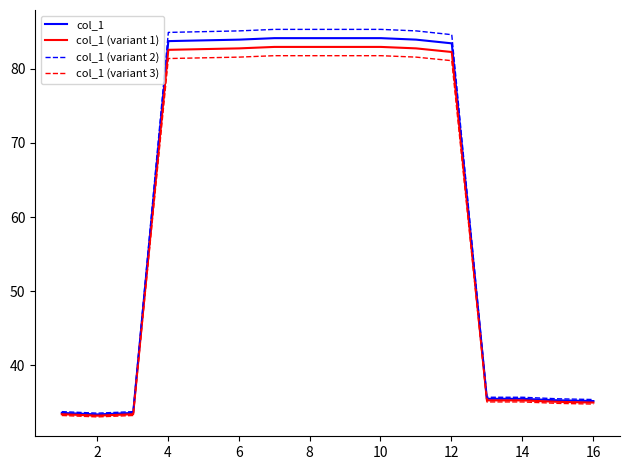

What is the maximum value shown in the chart?

85.3